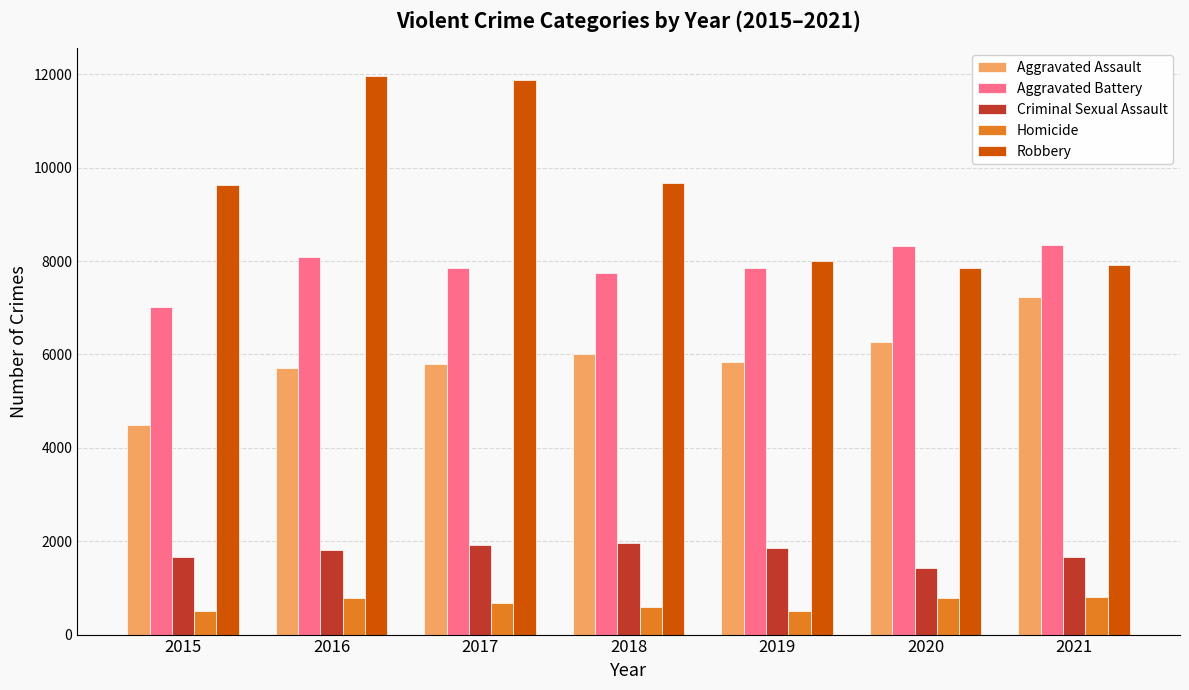

What is the total value across all series at 2017?

28114